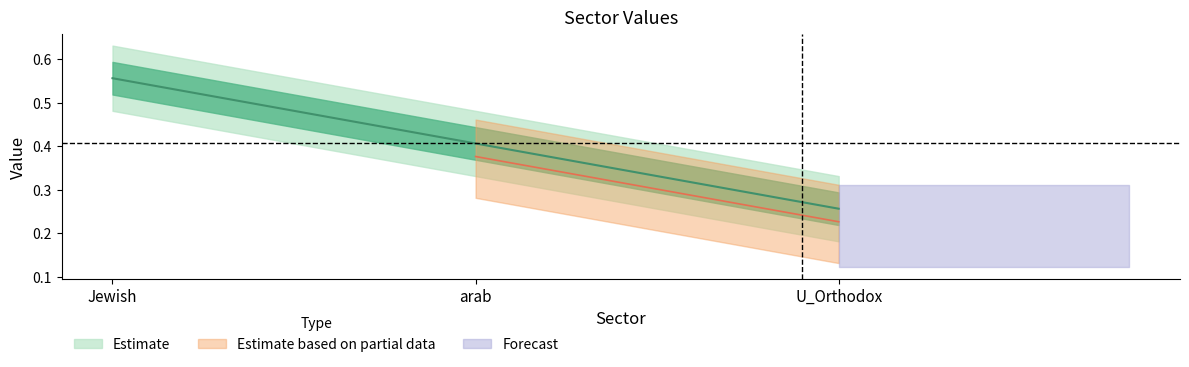

Reading left to right, extract all data points from this chart.

Jewish=0.6	arab=0.4	U_Orthodox=0.3